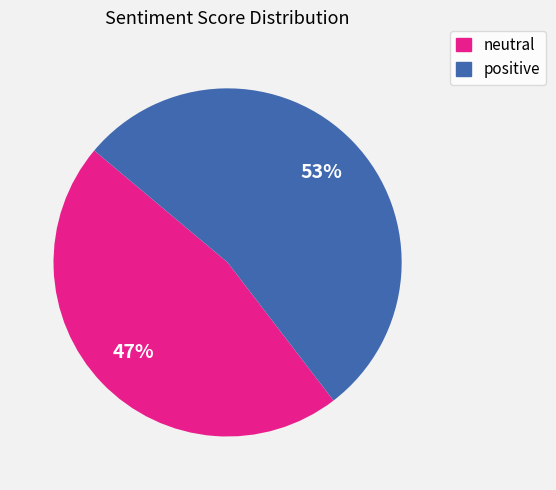

Is neutral the majority of the pie?

No